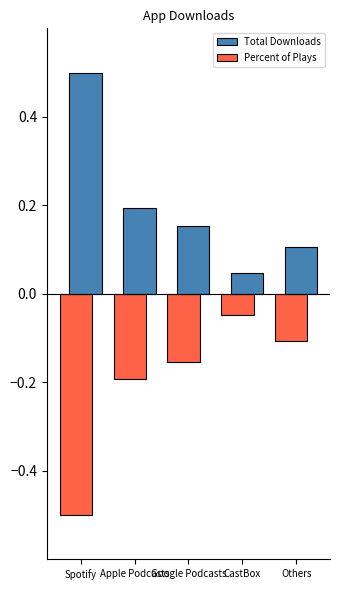

How many distinct data groups are displayed?

2